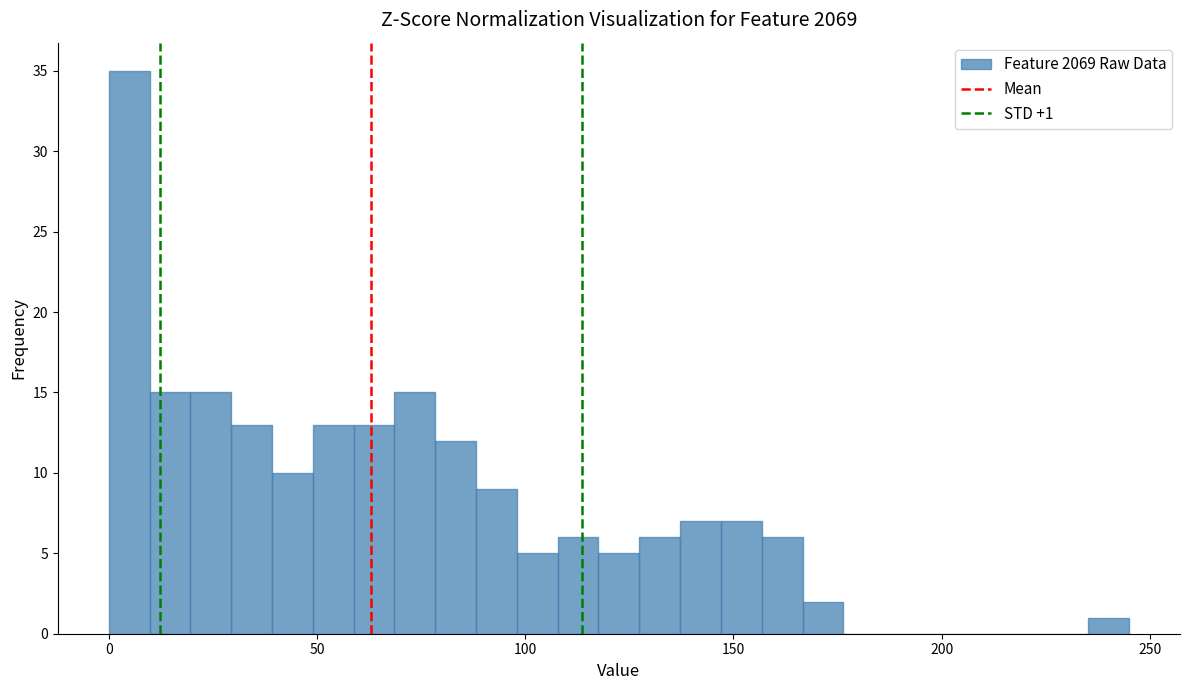

Read against the x-axis, roughly where is the centre of the tallest bar?

5